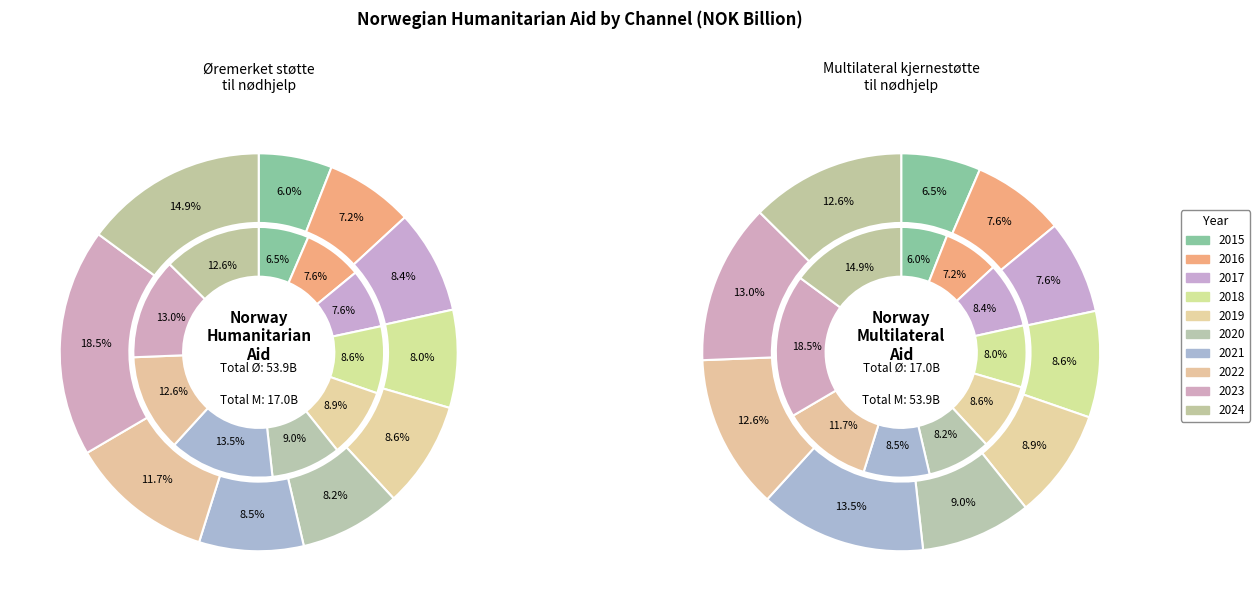

What percentage do 2023 and 2019 together represent?

27.2%